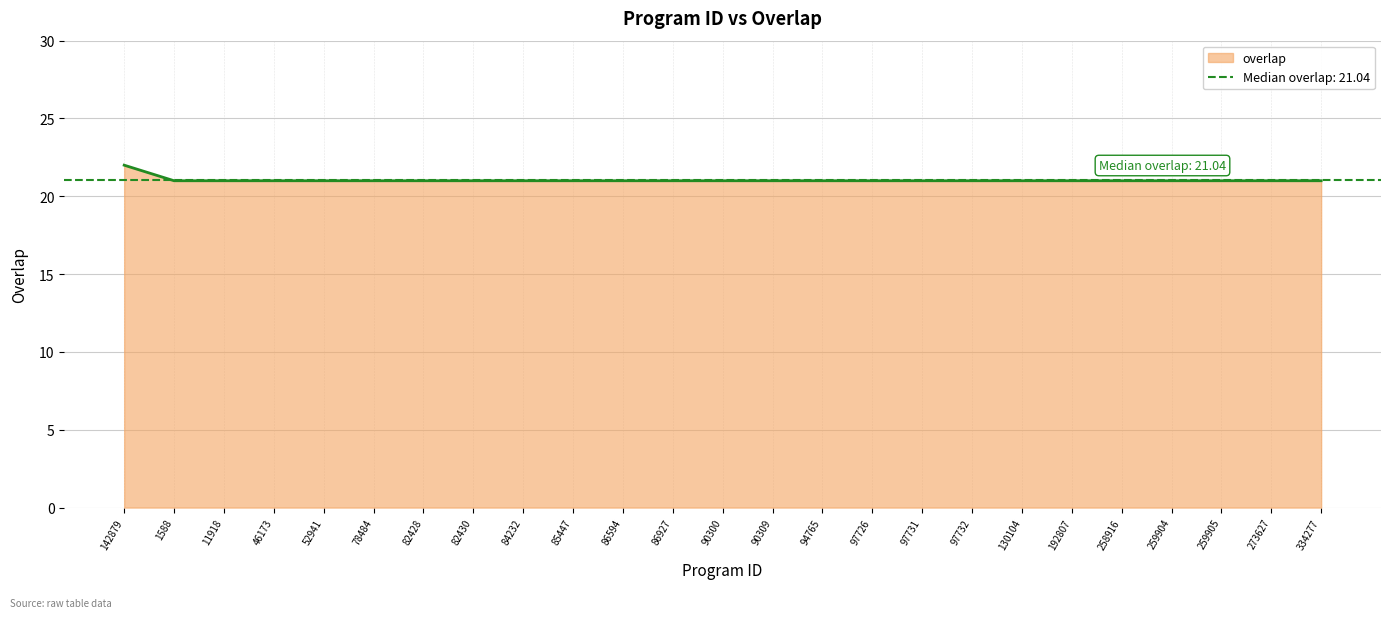

What is the average value?

21